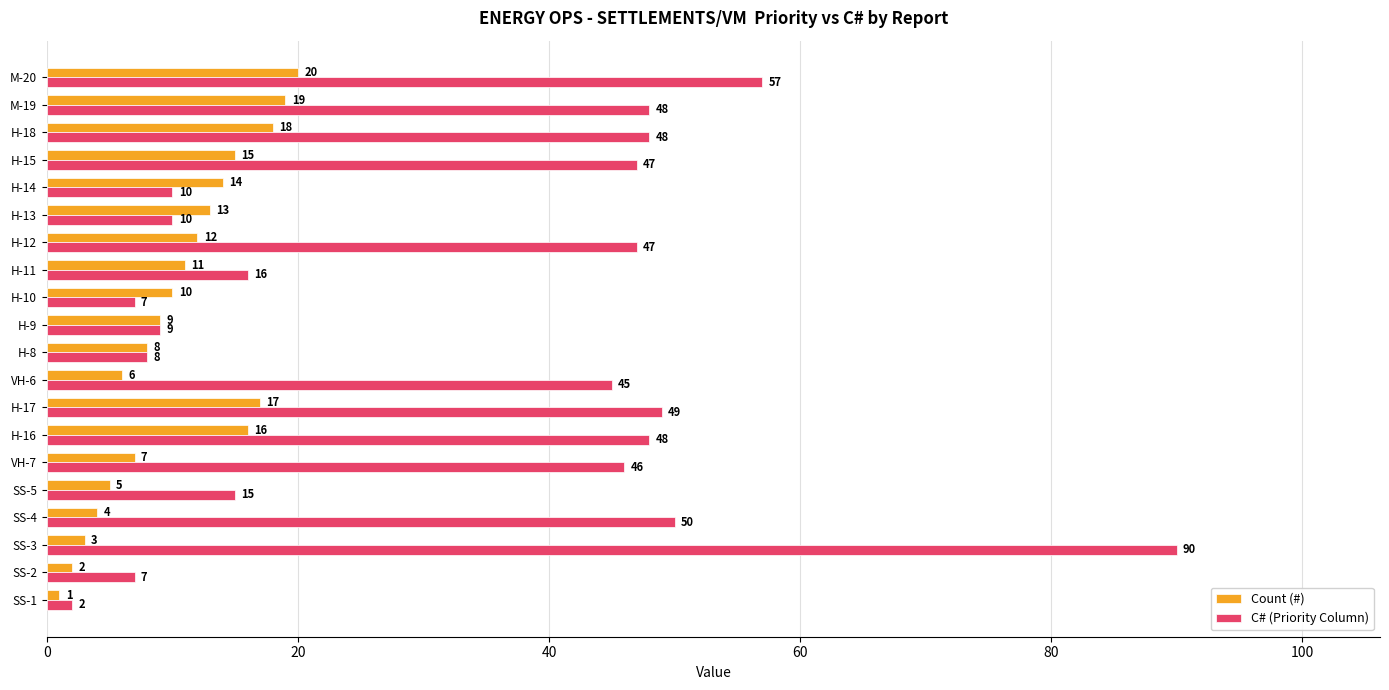

Which series has the largest total across all categories?

C# (Priority Column)